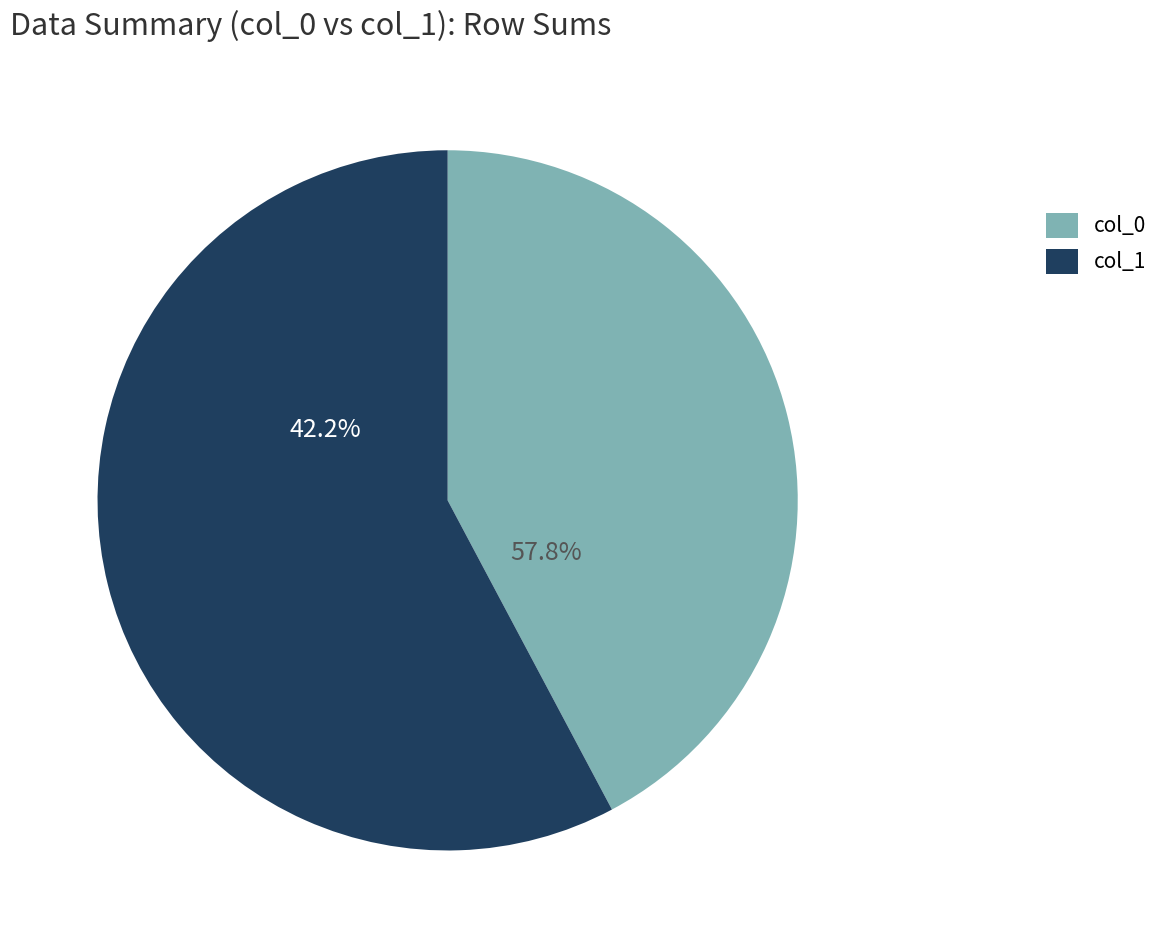

Does 3 represent more than half of the total?

No